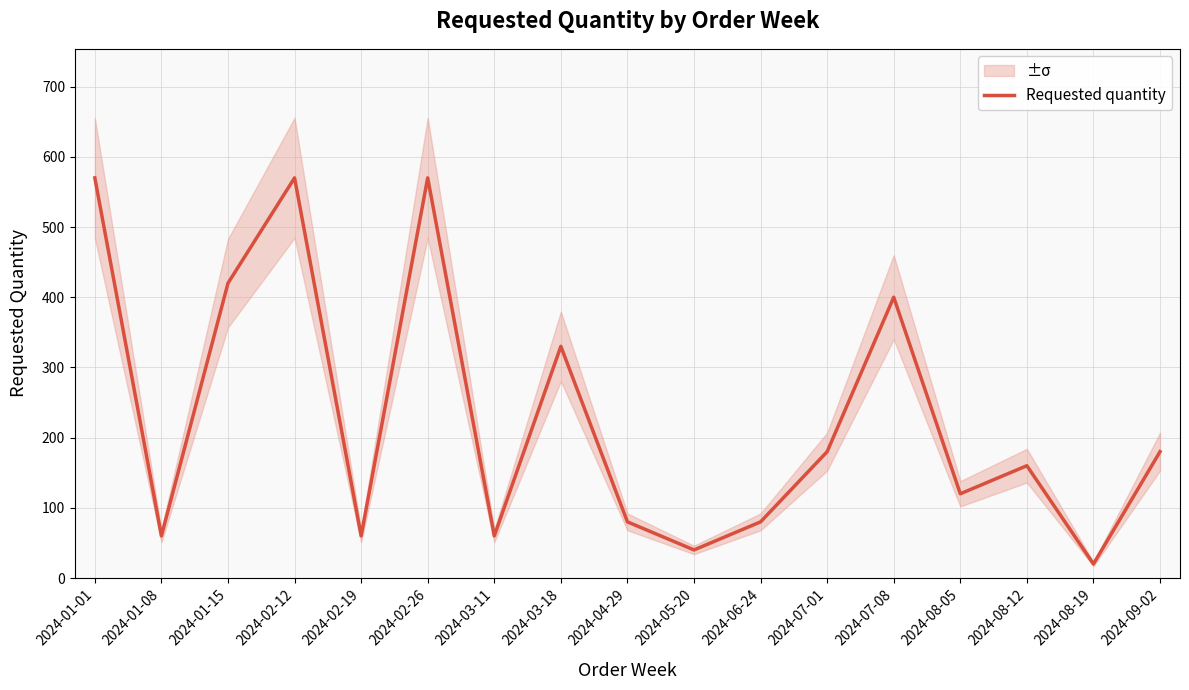

Is it true that the value at 2024-09-02 is 97?

False